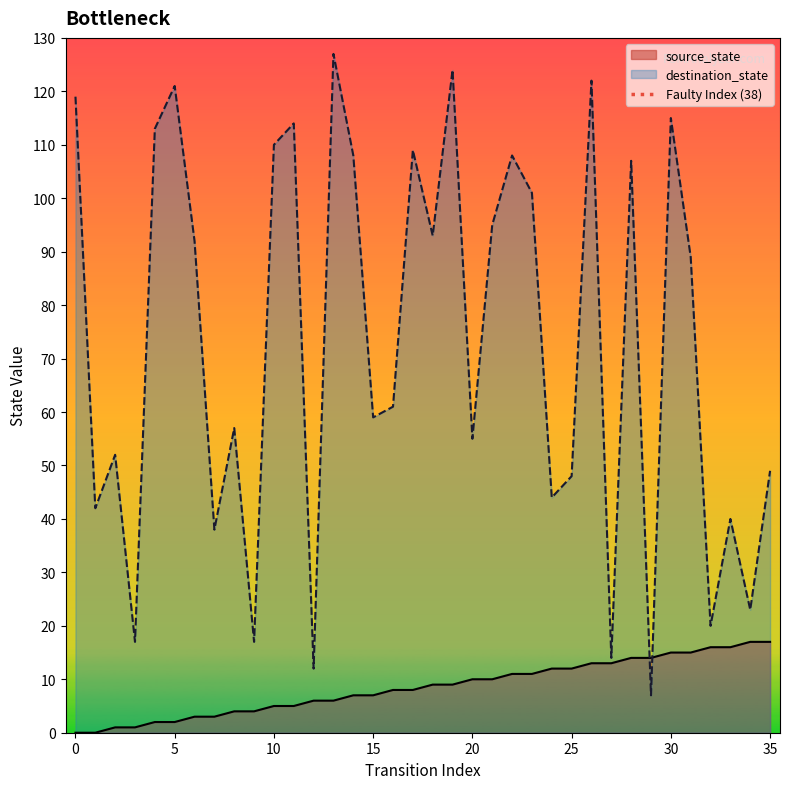

The source_state series shows 10 at 20. True or false?

True